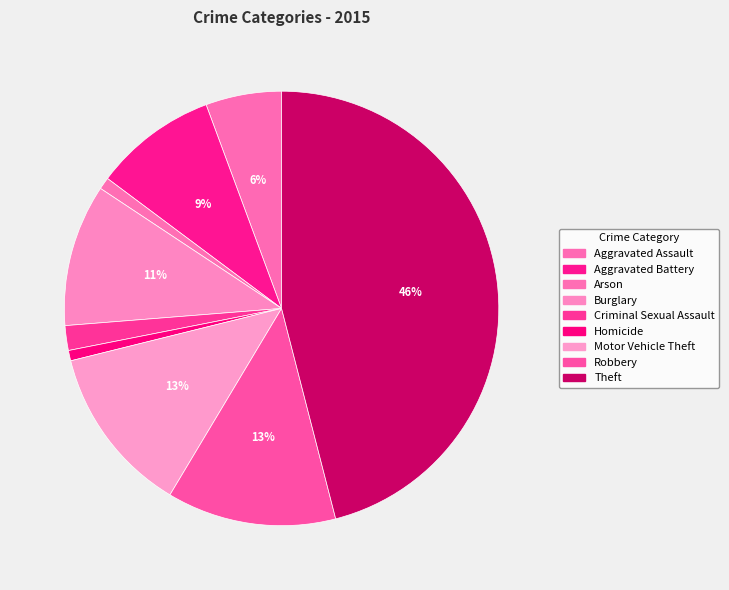

What percentage is the Robbery slice, to the nearest percent?

13%